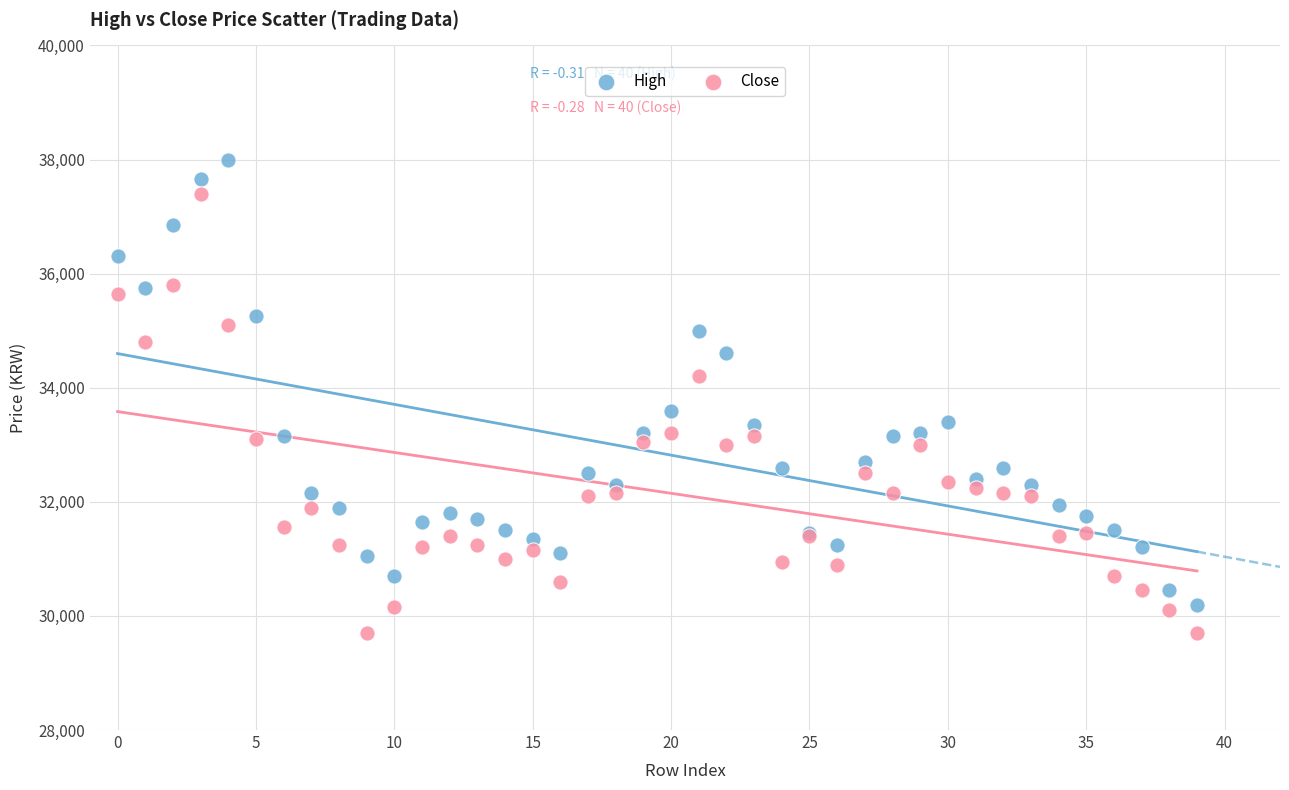

Which series reaches the maximum Y coordinate?

High